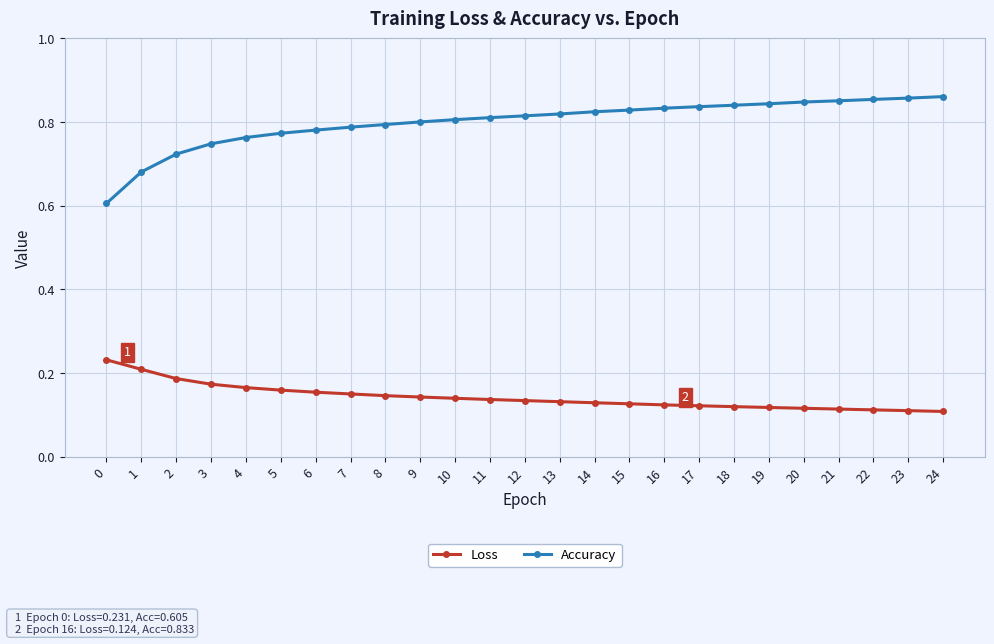

True or false: Loss and Accuracy cross at least once.

False